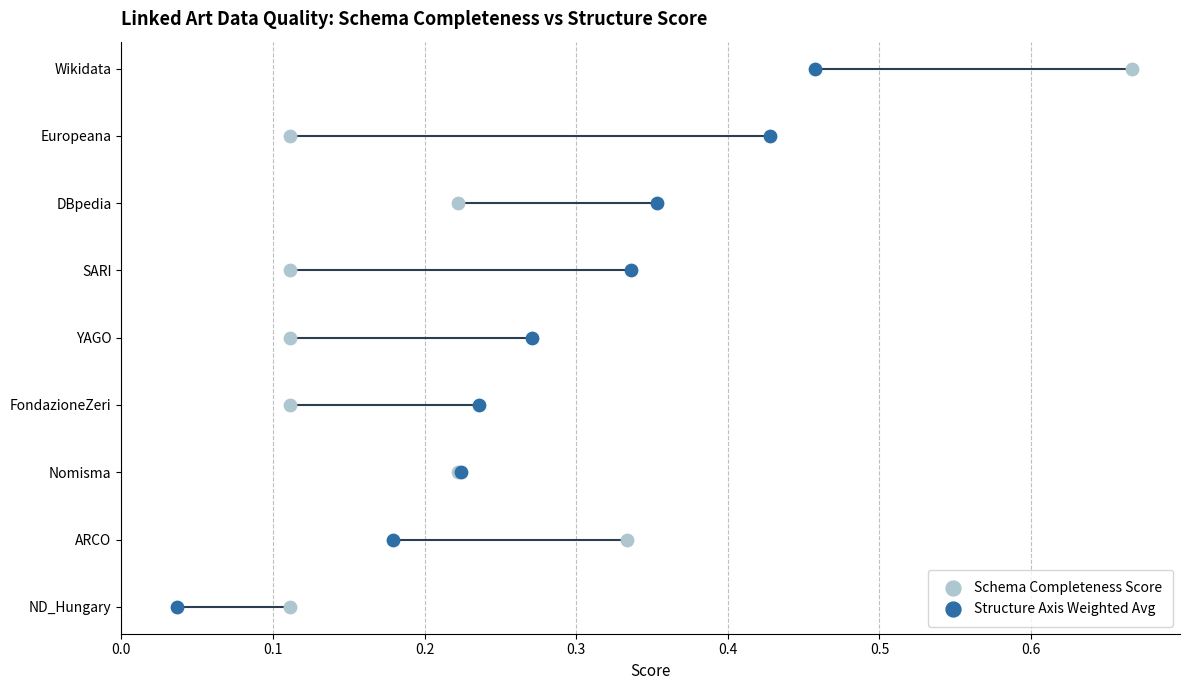

What are all the series names shown in the legend?

Schema Completeness Score, Structure Axis Weighted Avg